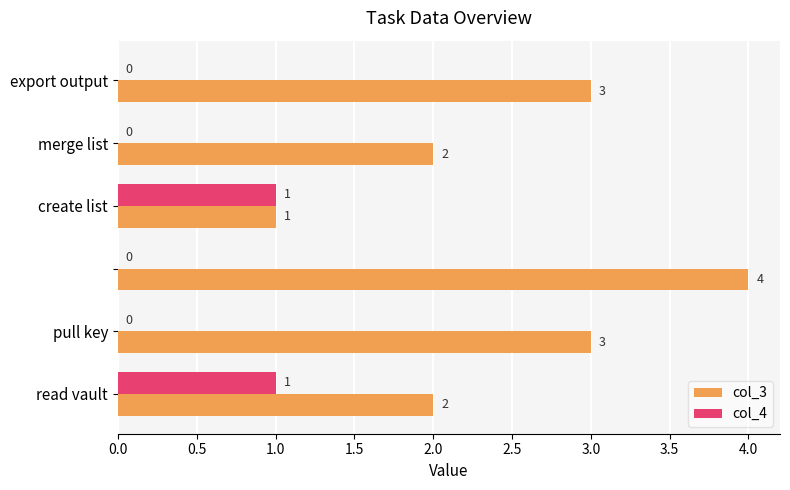

How many col_3 values are between 2 and 3?

4